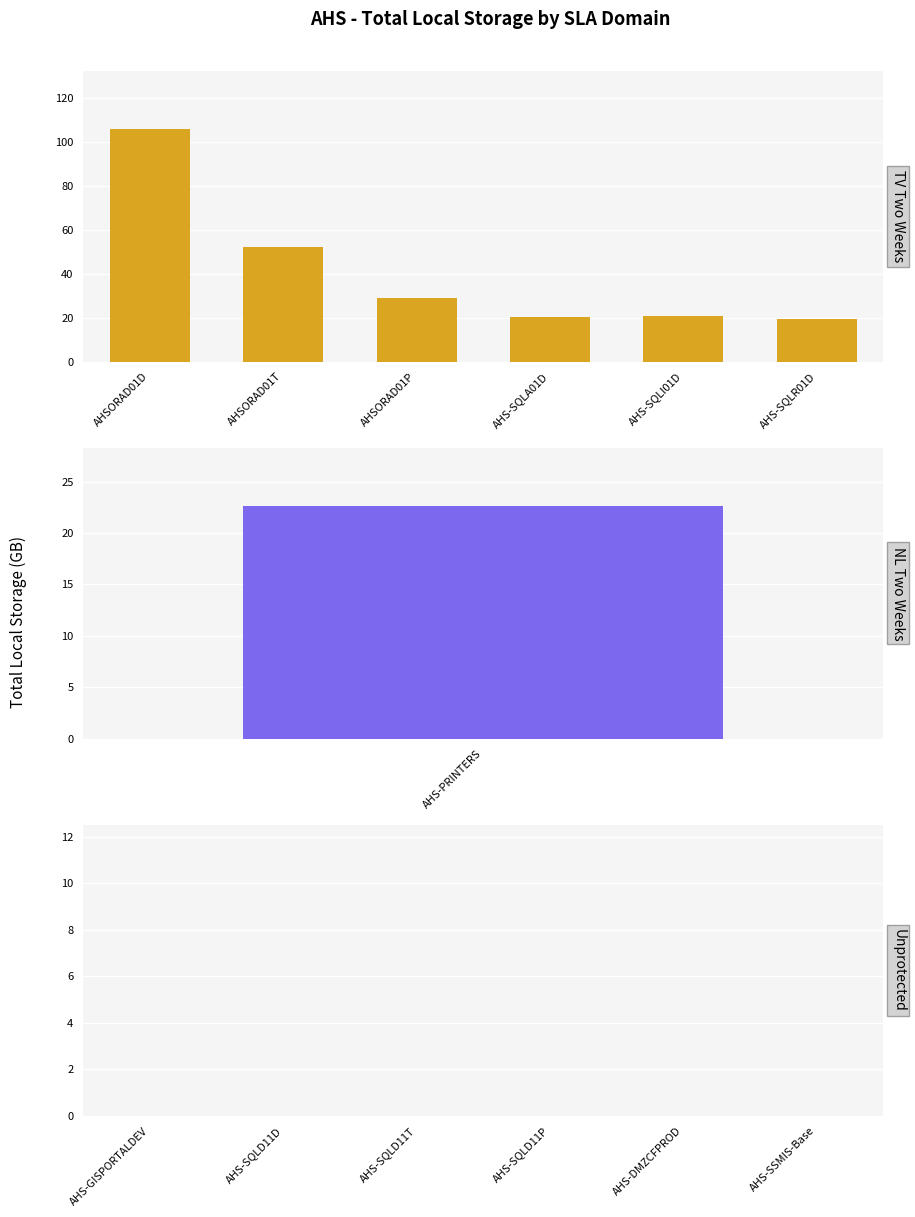

The value of TV Two Weeks at AHS-SQLI01D is 32.0. True or false?

False